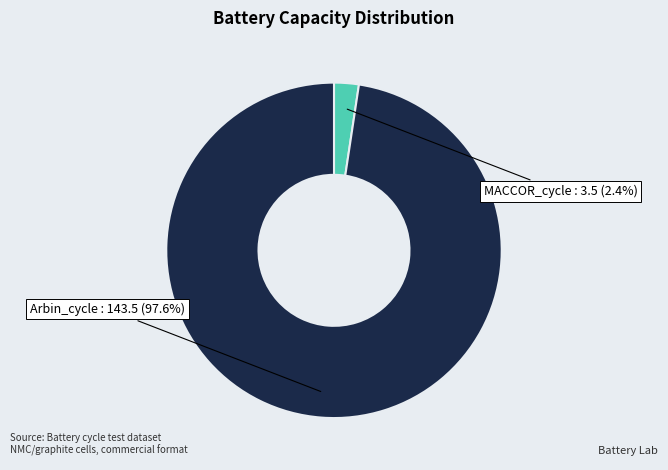

Which category has the smallest portion of the pie?

MACCOR_cycle